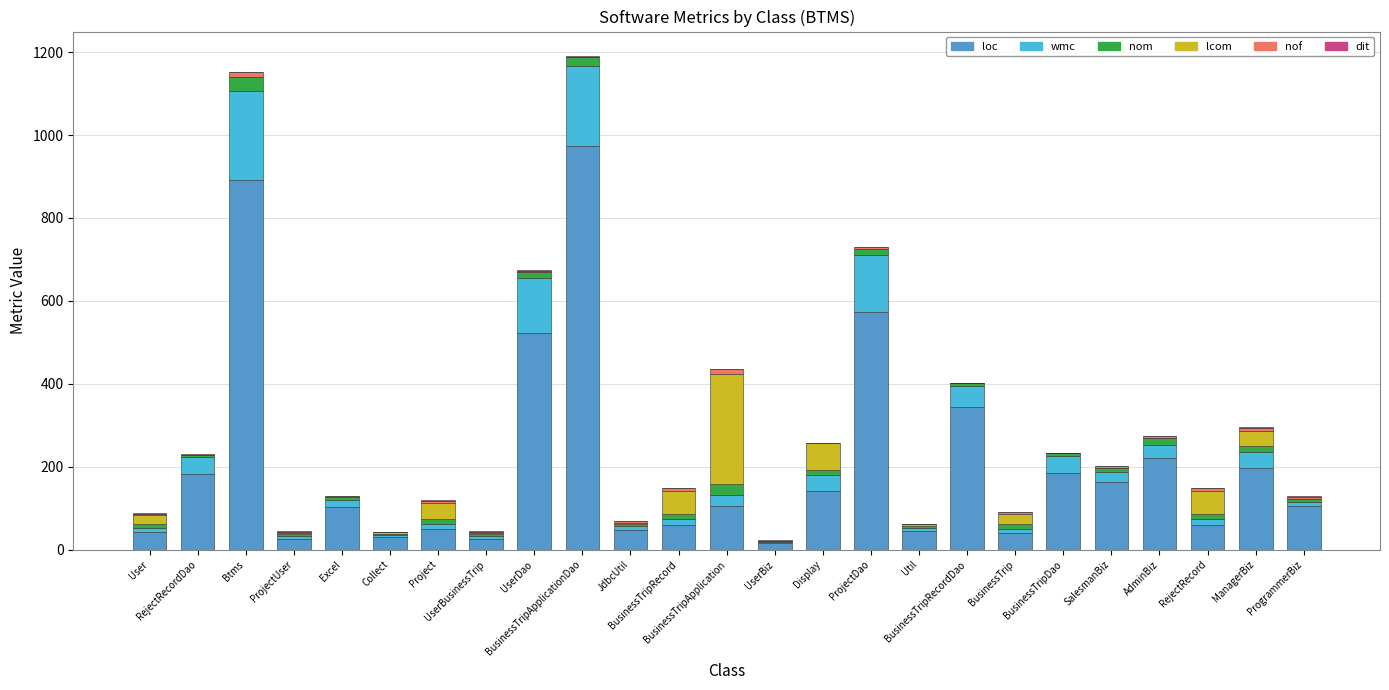

What is the highest value of the loc series?

974